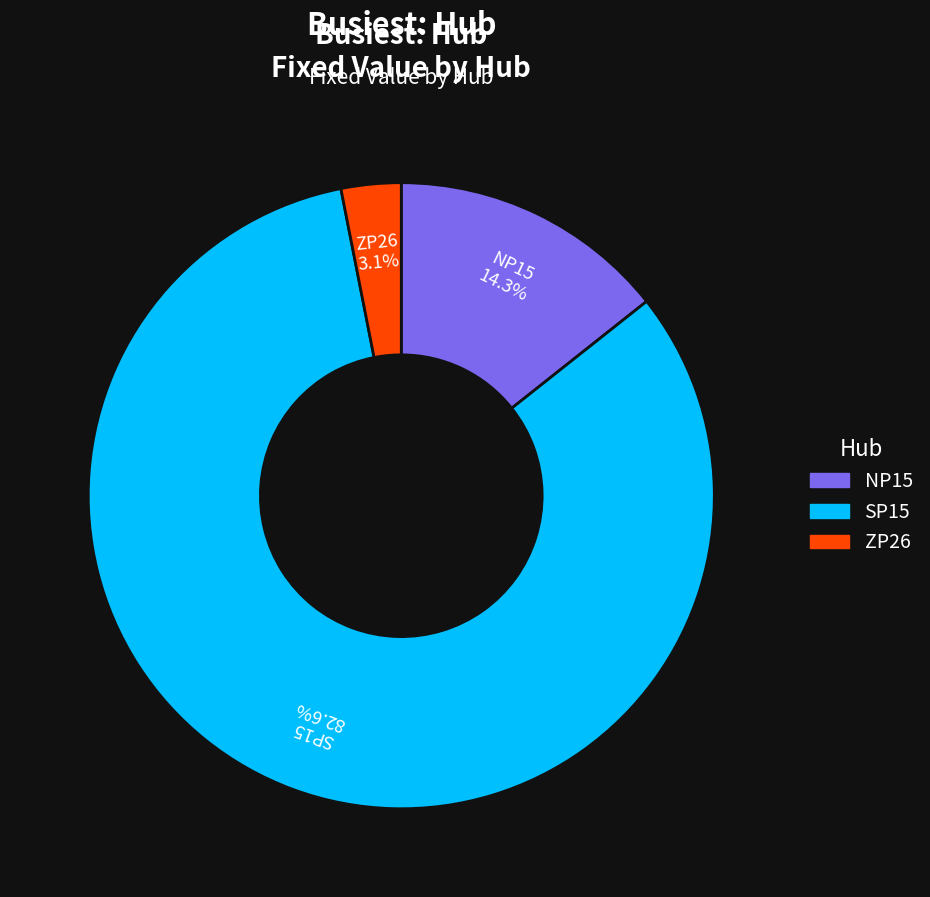

The SP15 slice represents 83% of the pie. True or false?

True